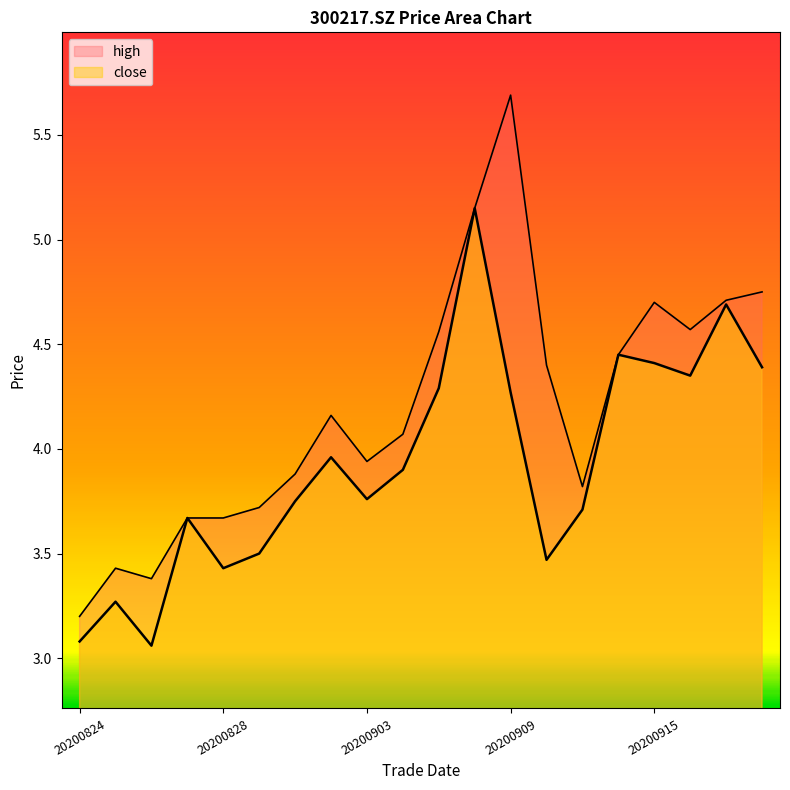

True or false: high and close intersect in this chart.

False